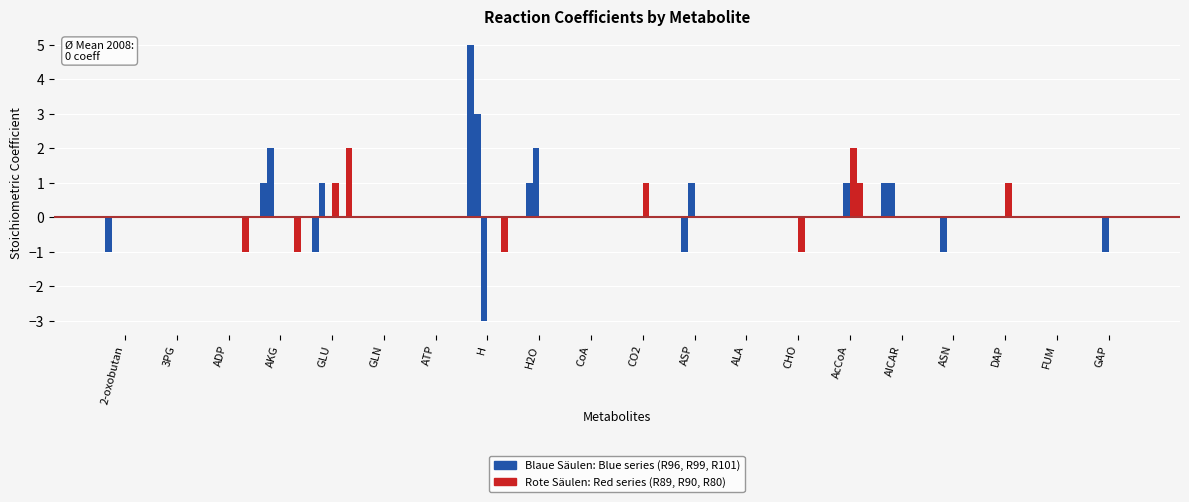

What is the spread (max minus min) of values at ADP?

1